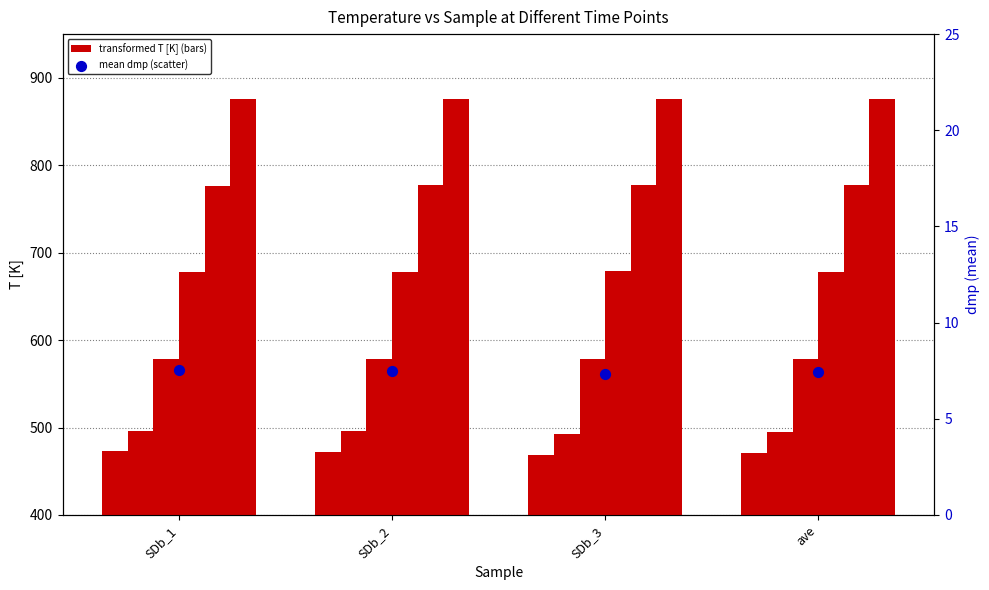

What is the total value across all series at ave?

3875.6